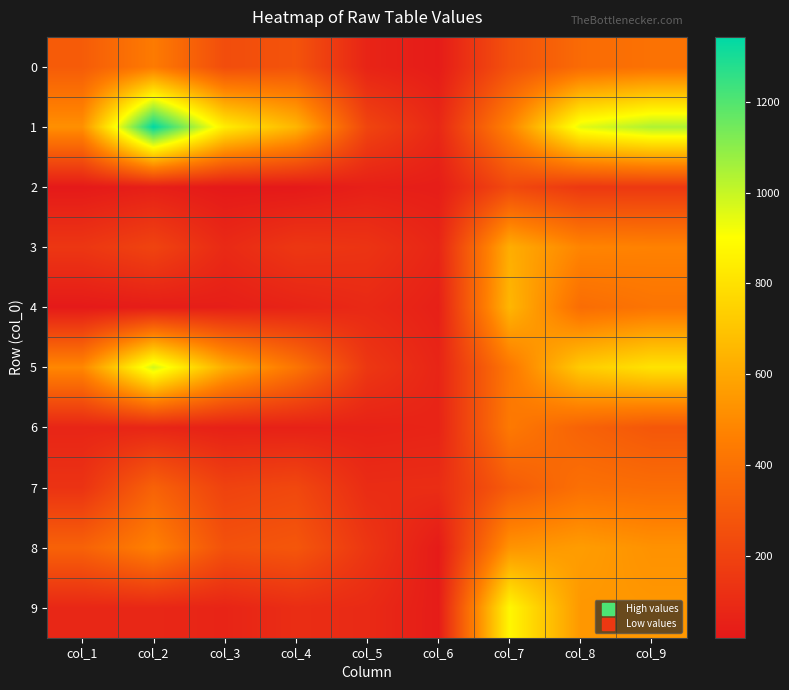

Reading left to right, what are all the values shown in this chart?

0: col_1=309	col_2=442	col_3=245	col_4=272	col_5=68	col_6=34	col_7=262	col_8=374	col_9=403
1: col_1=520	col_2=1343	col_3=840	col_4=650	col_5=209	col_6=85	col_7=476	col_8=950	col_9=1042
2: col_1=23	col_2=48	col_3=20	col_4=21	col_5=49	col_6=41	col_7=228	col_8=155	col_9=156
3: col_1=146	col_2=203	col_3=93	col_4=149	col_5=135	col_6=76	col_7=621	col_8=480	col_9=470
4: col_1=24	col_2=39	col_3=44	col_4=66	col_5=90	col_6=52	col_7=651	col_8=382	col_9=414
5: col_1=490	col_2=978	col_3=620	col_4=415	col_5=150	col_6=72	col_7=428	col_8=725	col_9=807
6: col_1=72	col_2=74	col_3=54	col_4=57	col_5=59	col_6=68	col_7=435	col_8=339	col_9=288
7: col_1=131	col_2=336	col_3=199	col_4=222	col_5=103	col_6=107	col_7=307	col_8=395	col_9=384
8: col_1=336	col_2=465	col_3=264	col_4=285	col_5=146	col_6=30	col_7=533	col_8=563	col_9=526
9: col_1=81	col_2=81	col_3=70	col_4=108	col_5=95	col_6=35	col_7=875	col_8=545	col_9=543